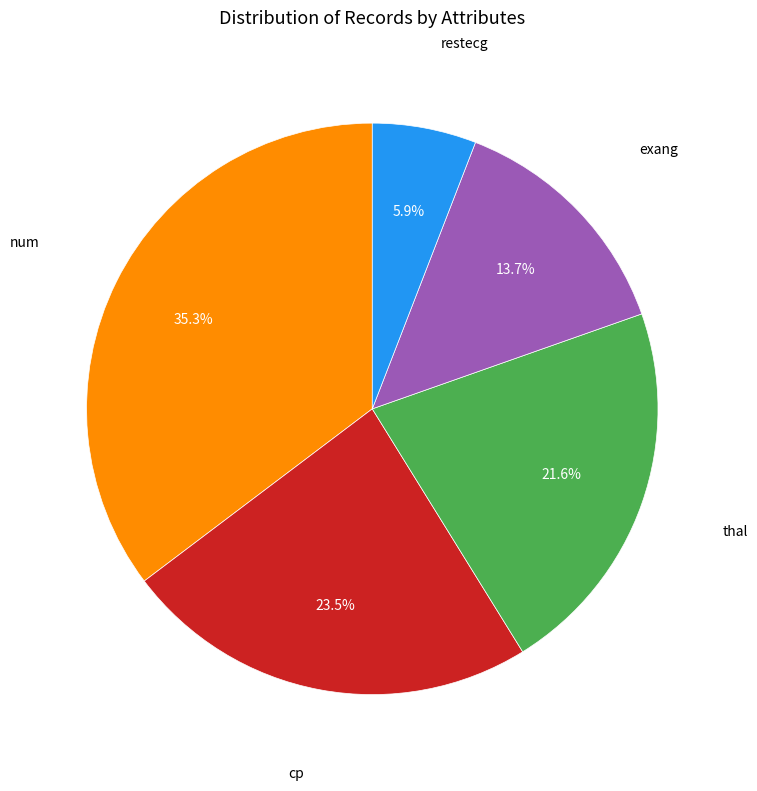

How many segments does this pie chart have?

5